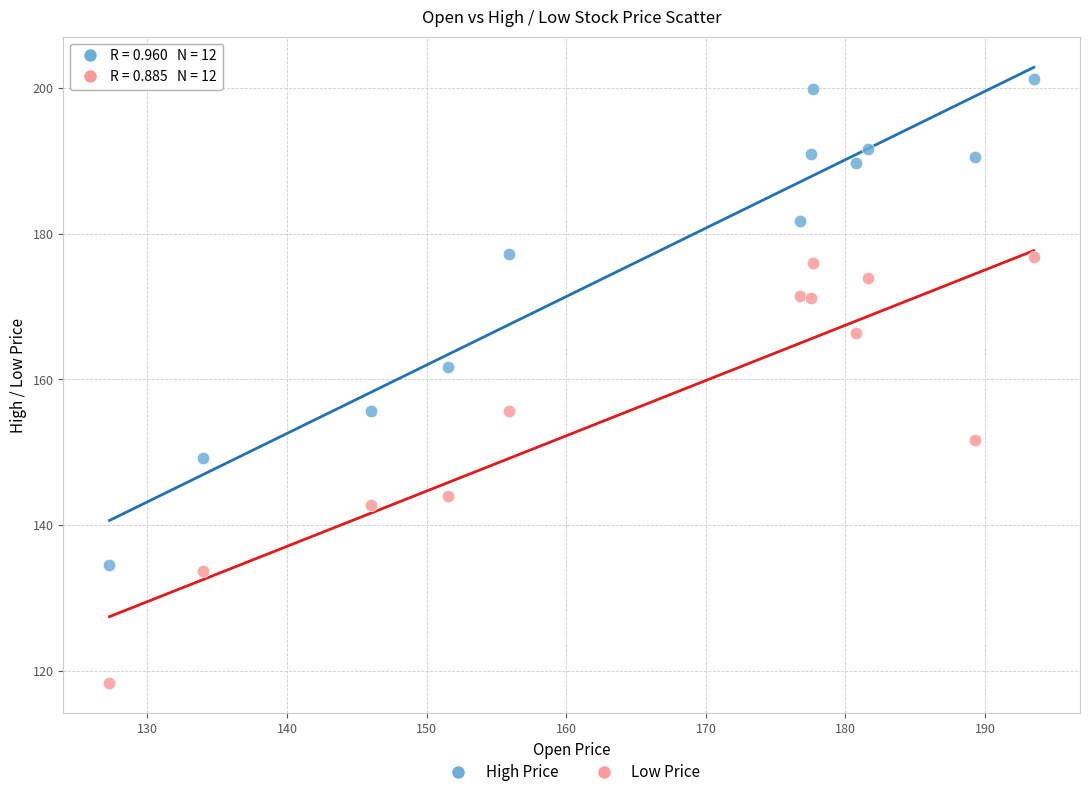

Across all data points, what is the range of X values (max minus min)?

66.2